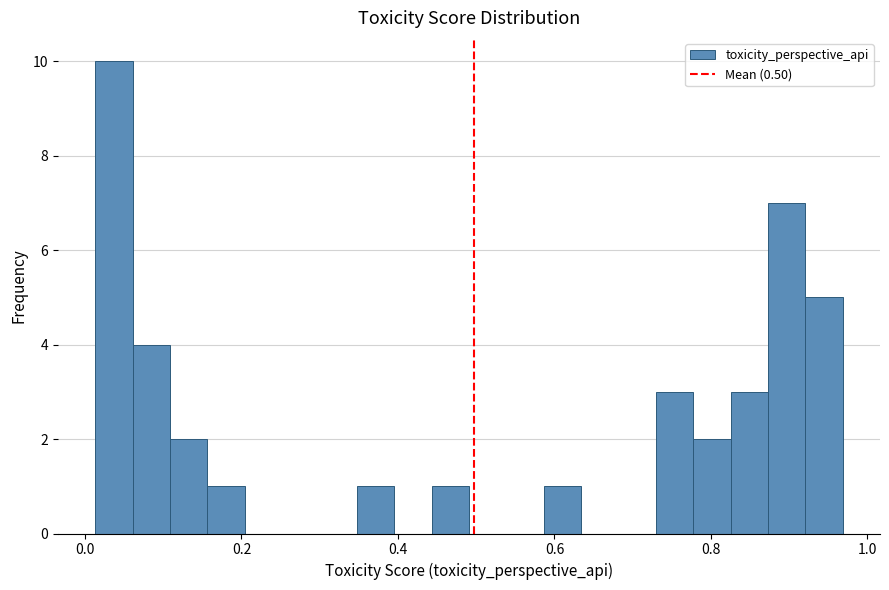

Around what value on the x-axis is the tallest bar? Give the approximate position of its centre, as read against the axis.

0.04